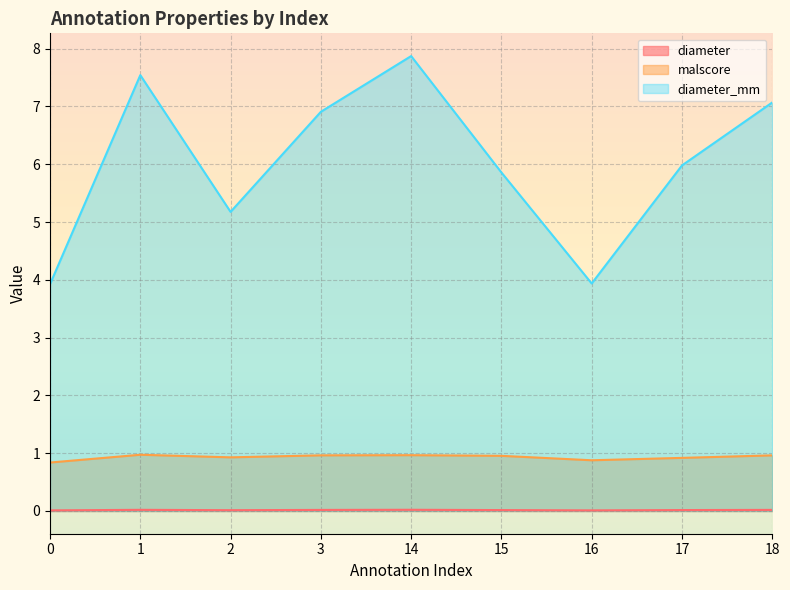

What is the value of the malscore point at the 4th from the left?

1.0